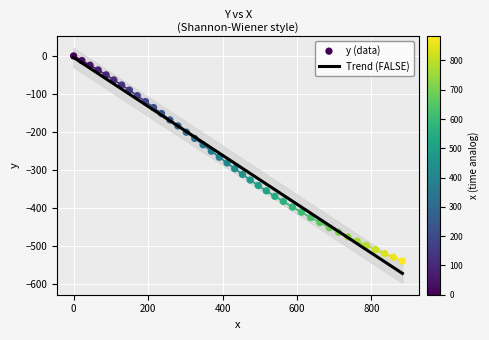

Which series contains the highest Y value?

y (data)